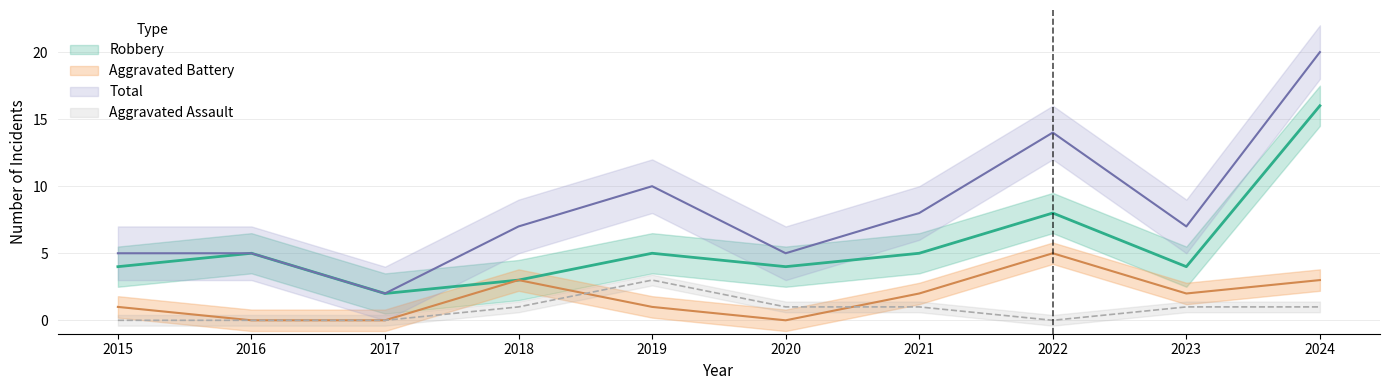

The value of Aggravated Assault at 2023 is 1. True or false?

True